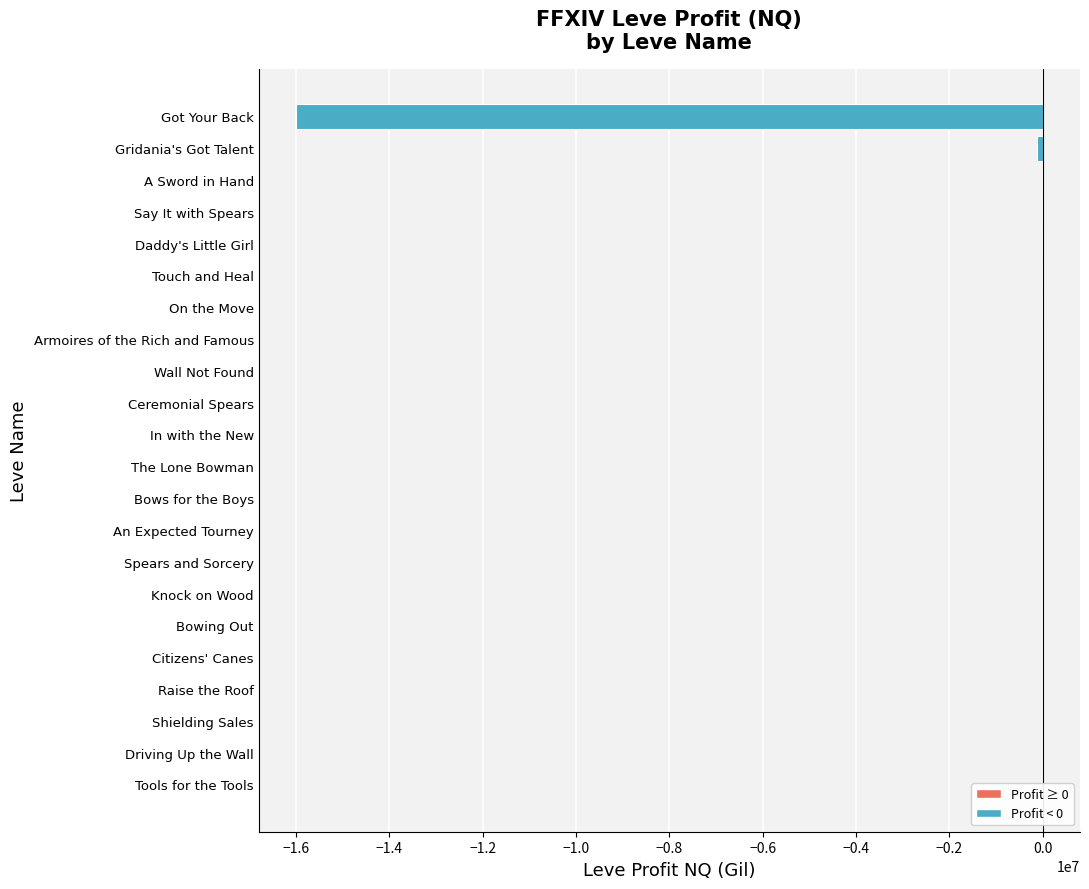

What is the average value?

-736777.4